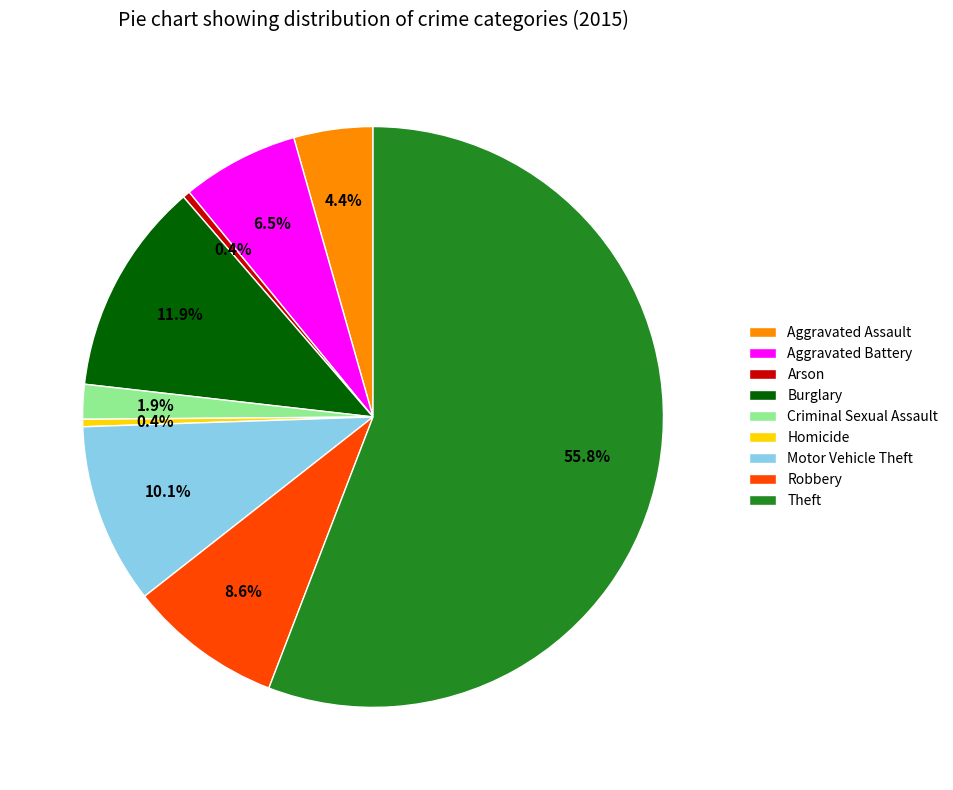

How many segments does this pie chart have?

9